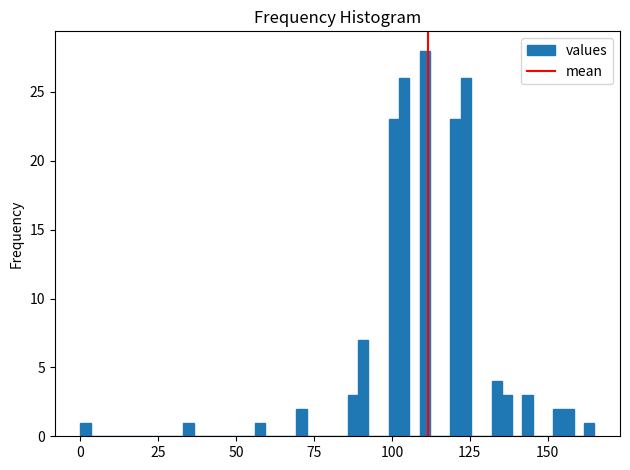

Around what value on the x-axis is the tallest bar? Give the approximate position of its centre, as read against the axis.

110